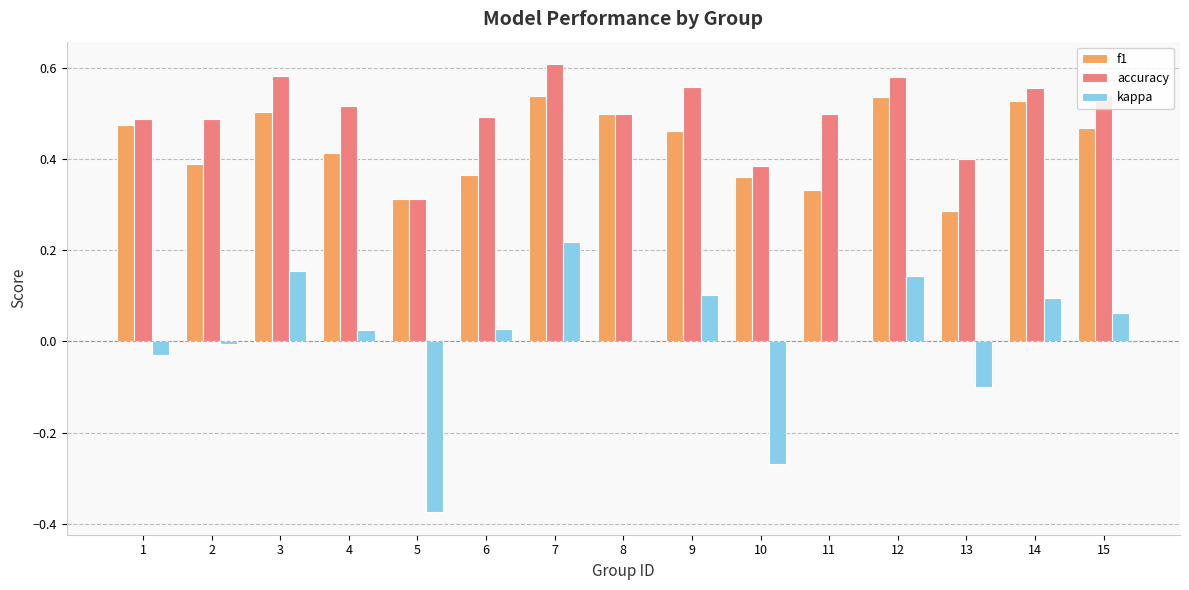

Is it true that accuracy equals 0.2 at 5?

False